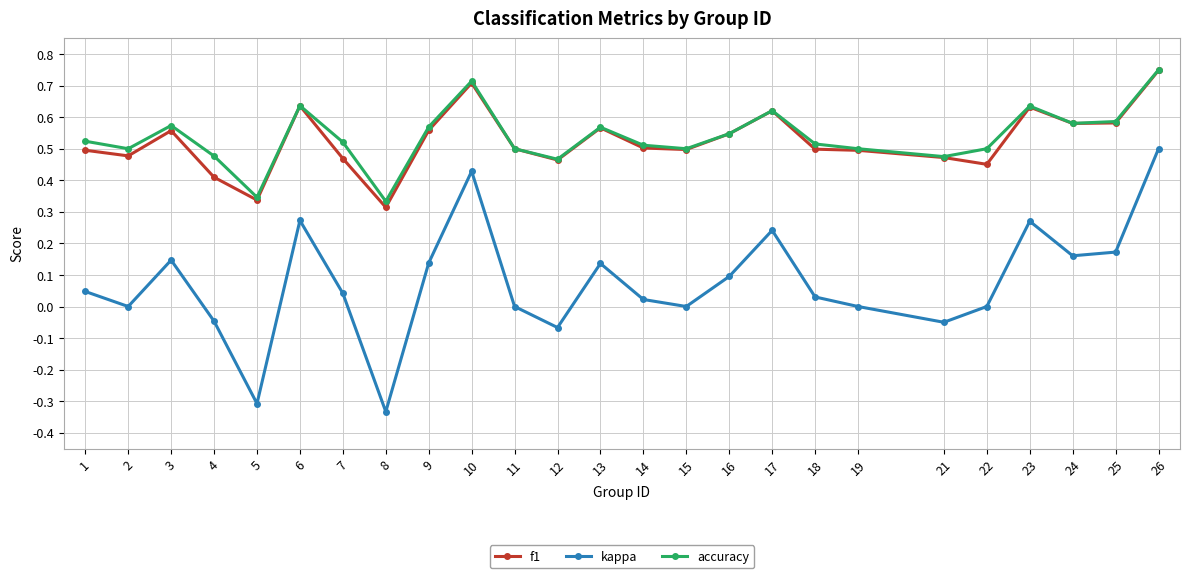

How many lines are shown in the chart?

3